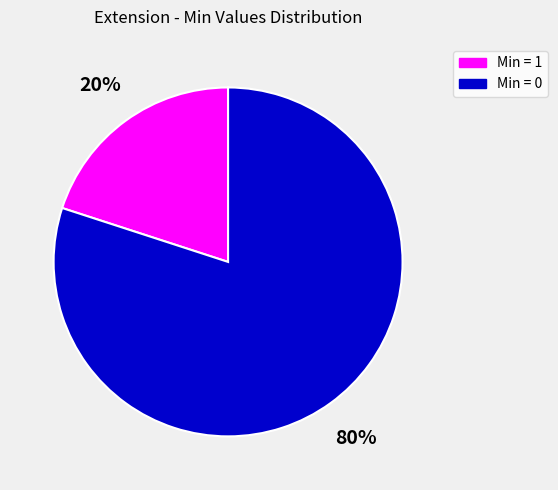

Is there any slice that represents more than half of the pie?

Yes